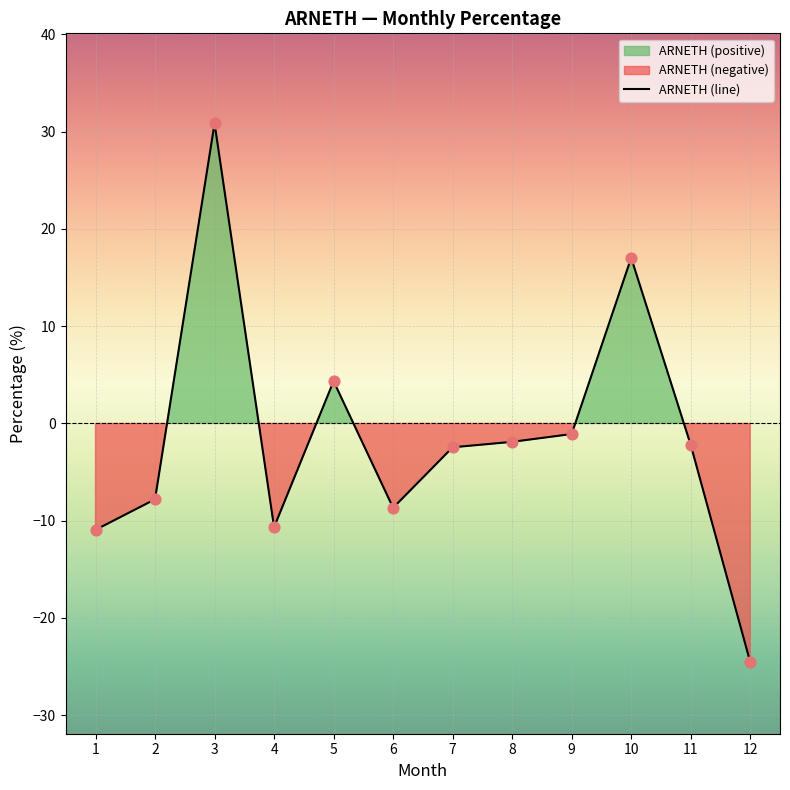

Which has a higher value, 9 or 12?

9